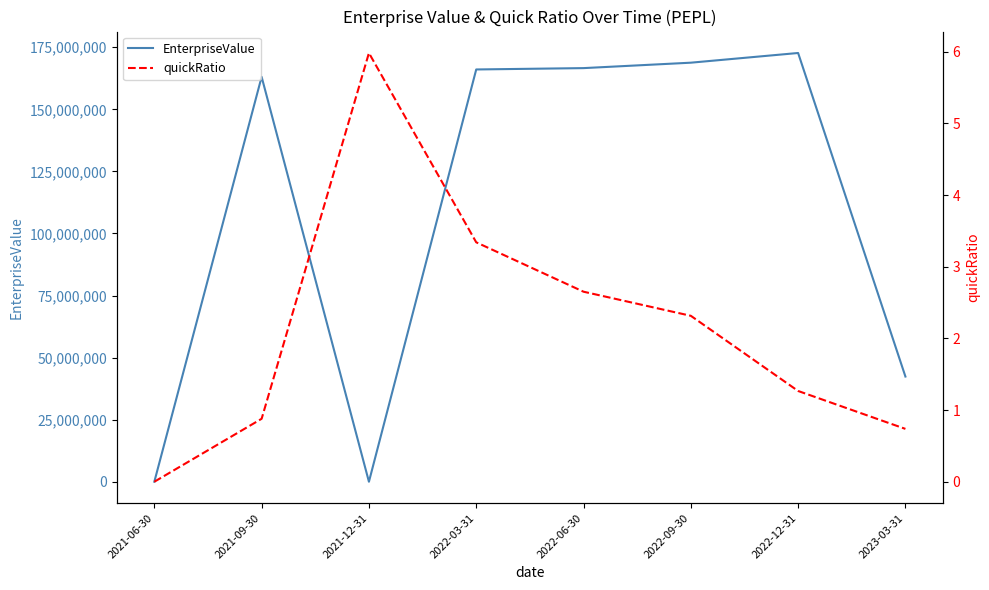

Is it true that EnterpriseValue equals 73672912.8 at 2022-03-31?

False